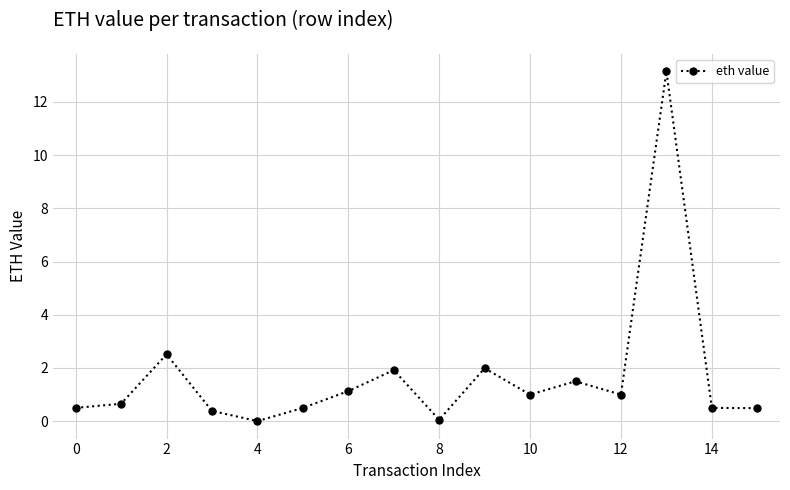

What is the value of the 12th point from the left?

1.5